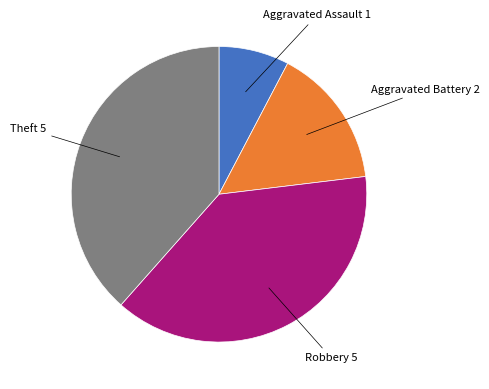

How many segments does this pie chart have?

4